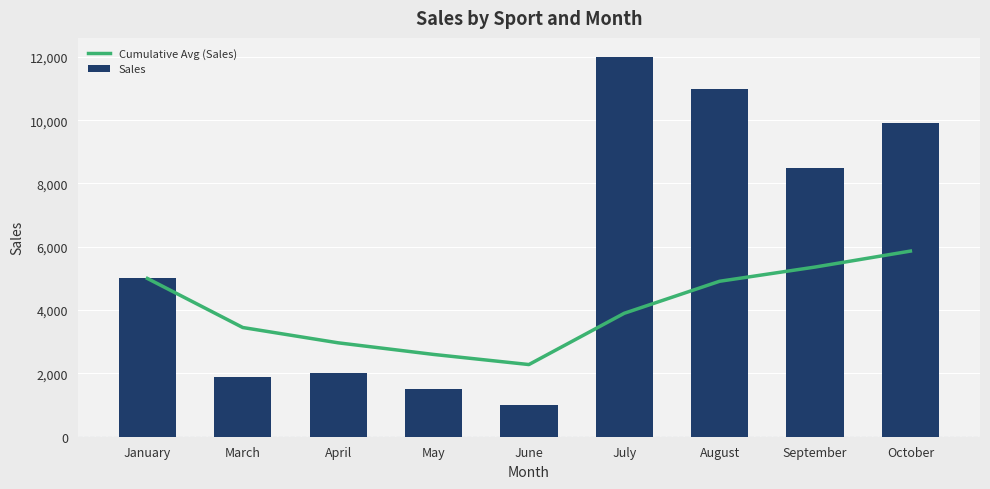

What is the difference between the Cumulative Avg (Sales) values at September and June?

3080.0